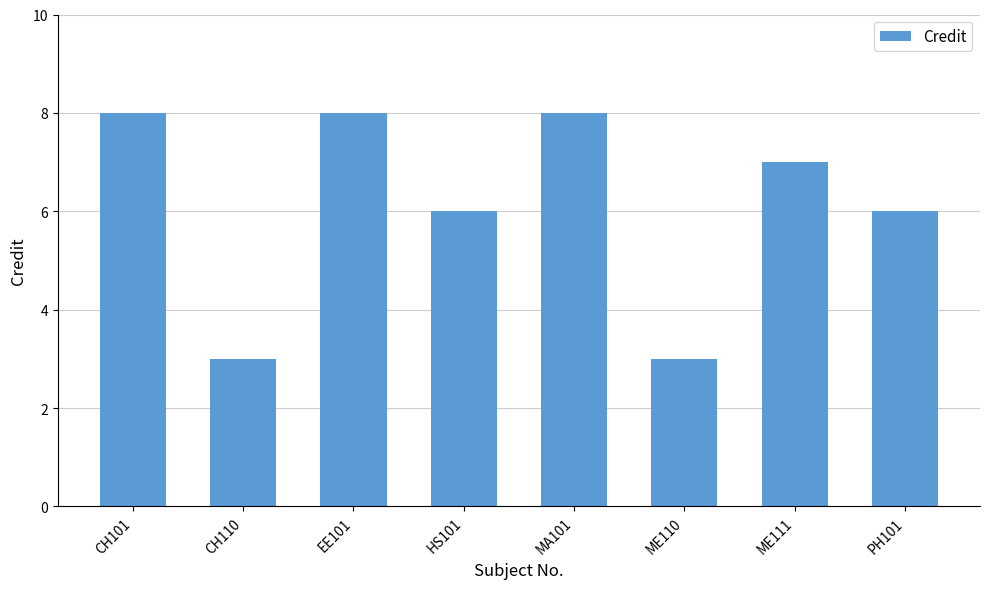

What is the difference between the second highest and minimum values?

5